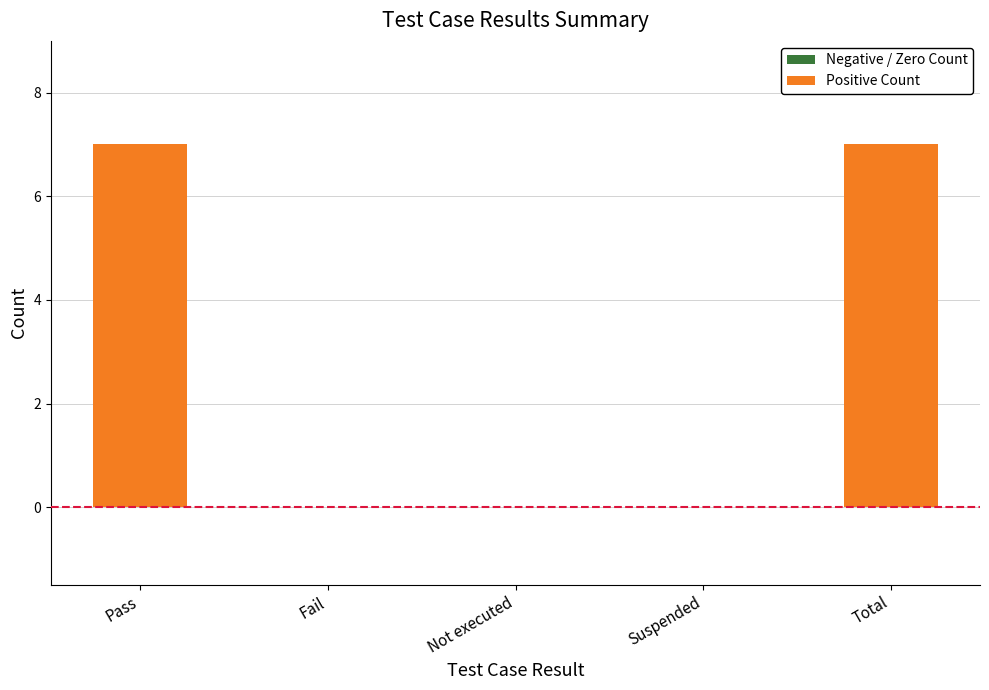

What is the change in value from Pass to Not executed?

-7